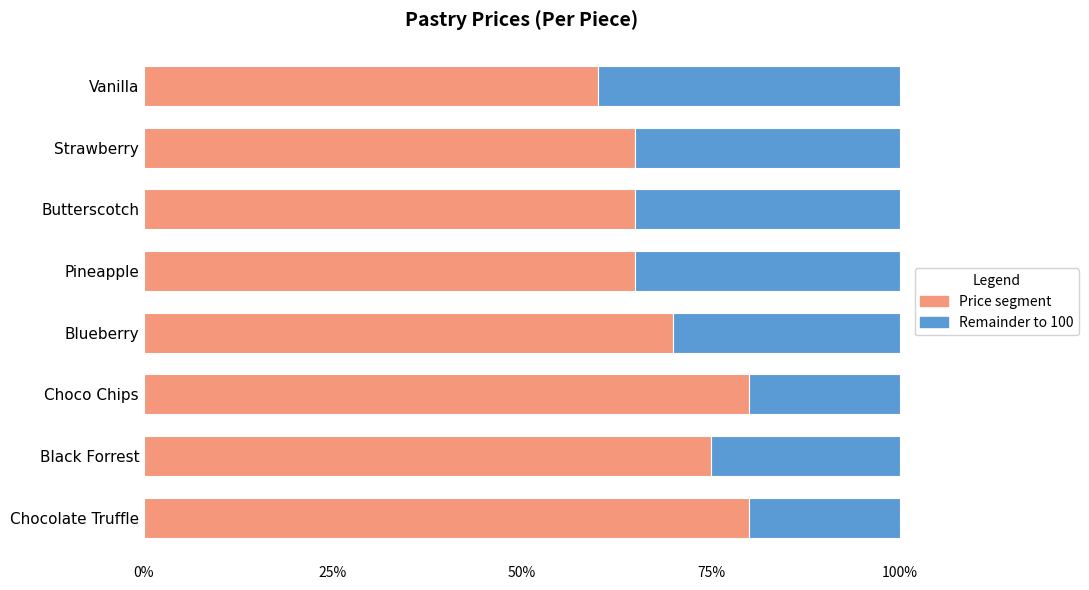

What is the total value across all series at Chocolate Truffle?

100